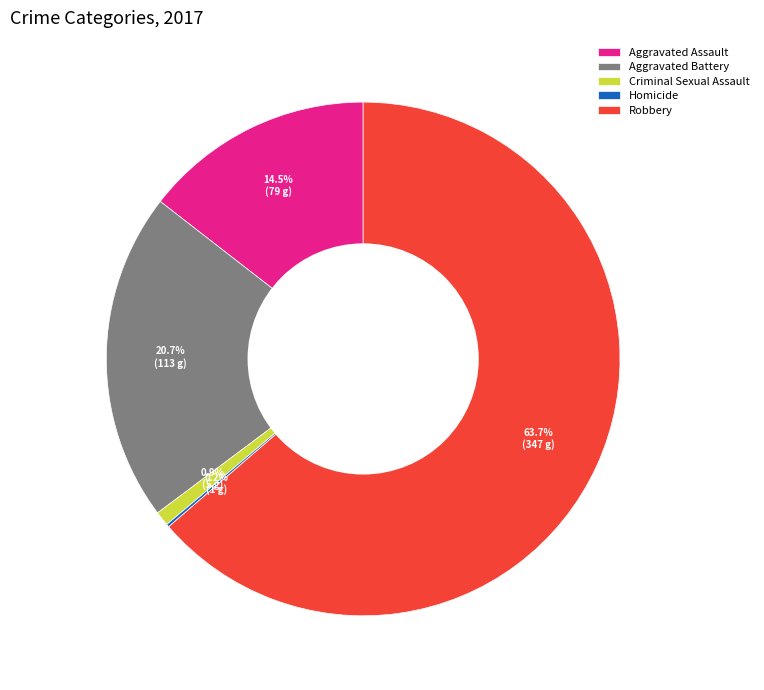

What is the largest slice in the pie chart?

Robbery